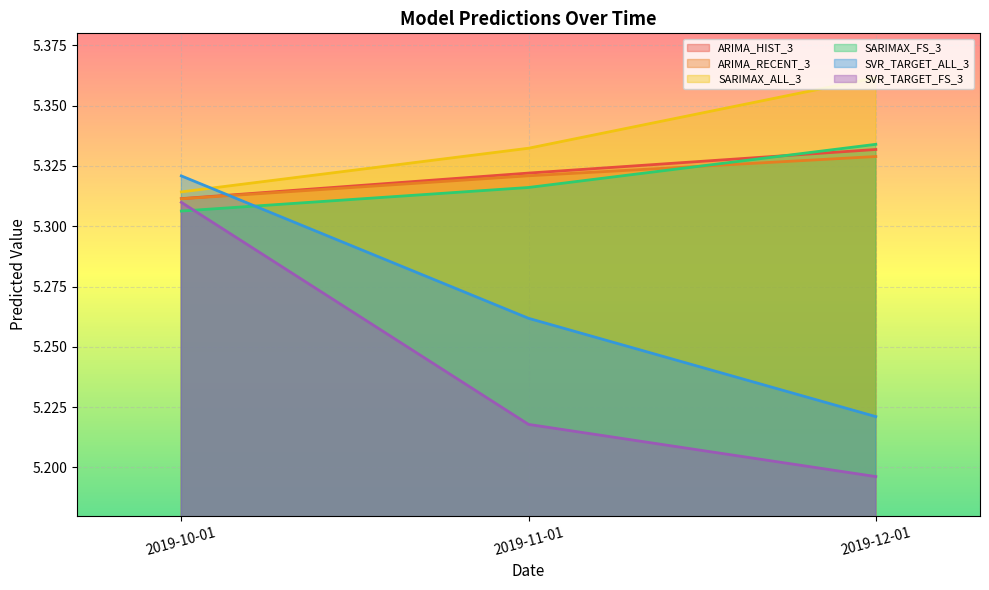

Does the chart display data point markers on the line(s)?

No